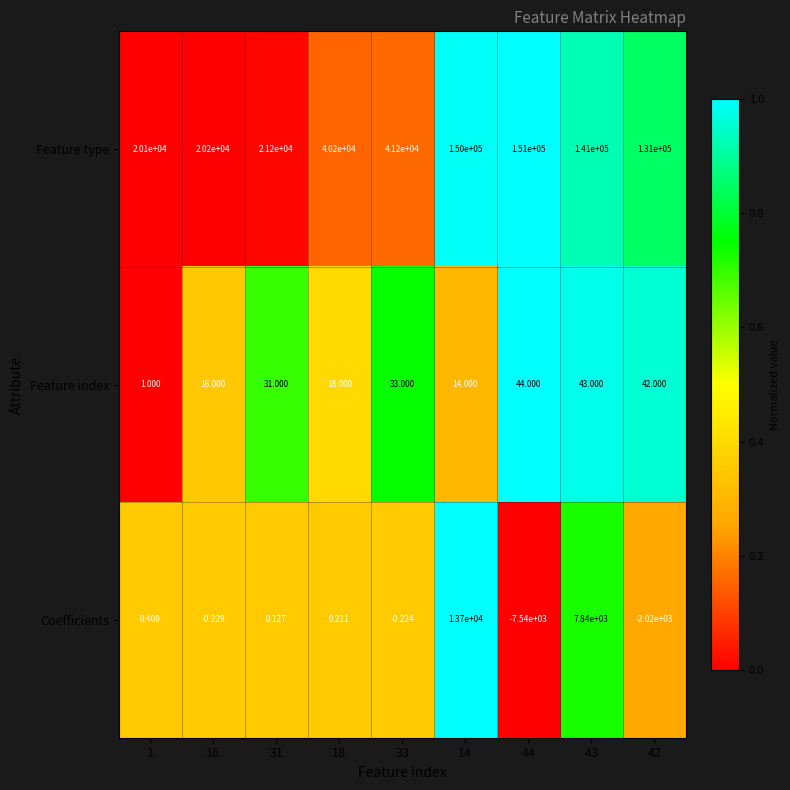

Which series changed the most between 14 and 44?

Coefficients